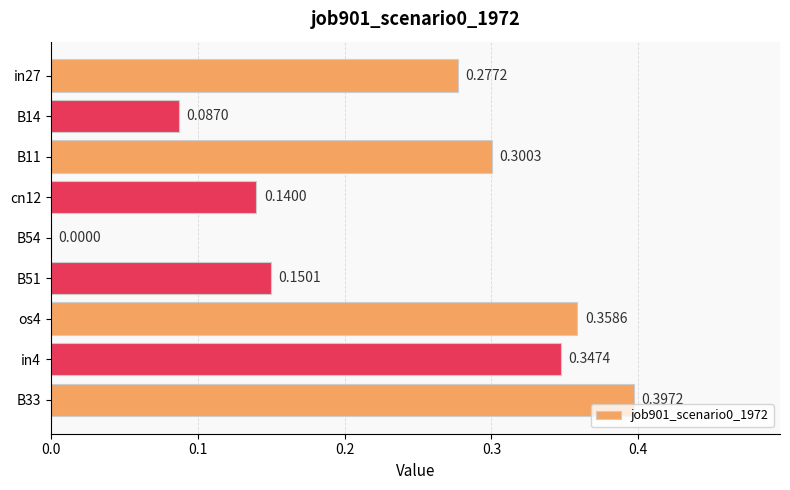

What is the sum of the values at B11 and B51?

0.5